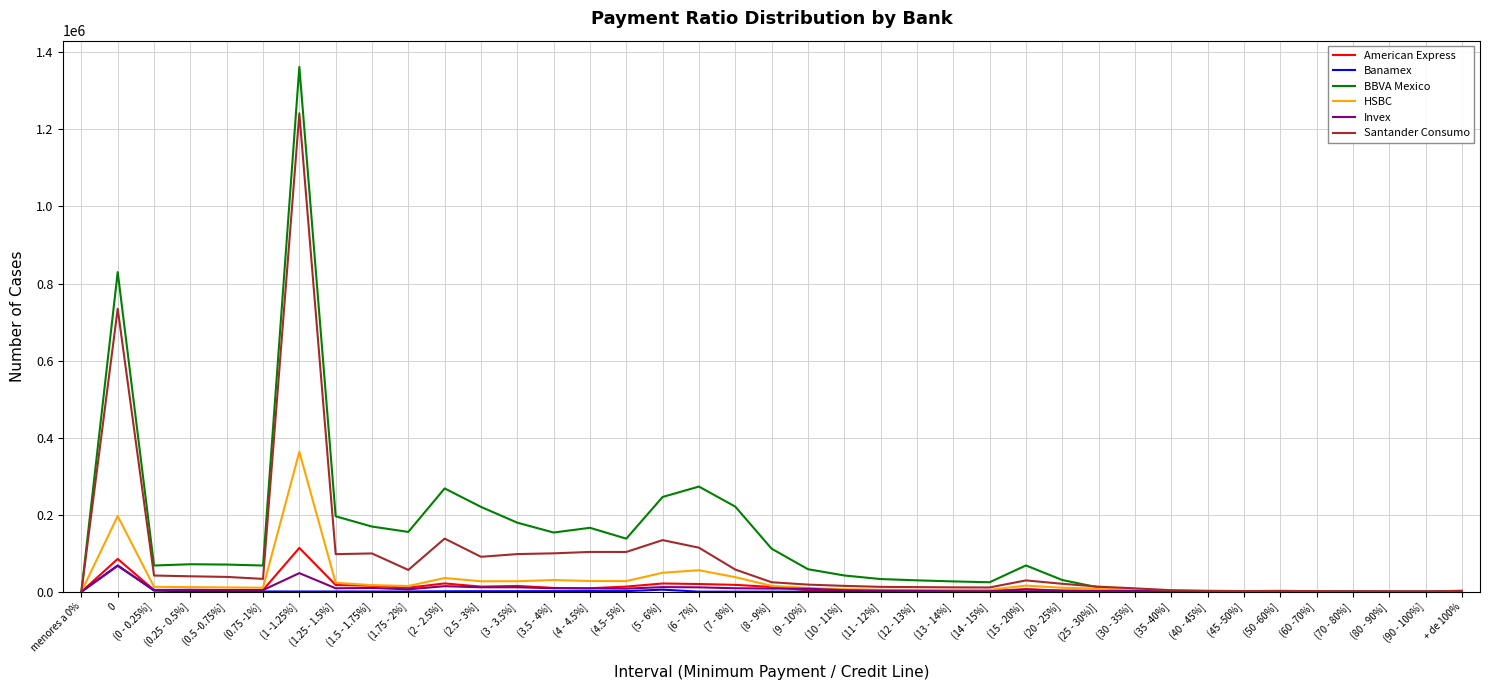

Which series has the widest spread of values?

BBVA Mexico